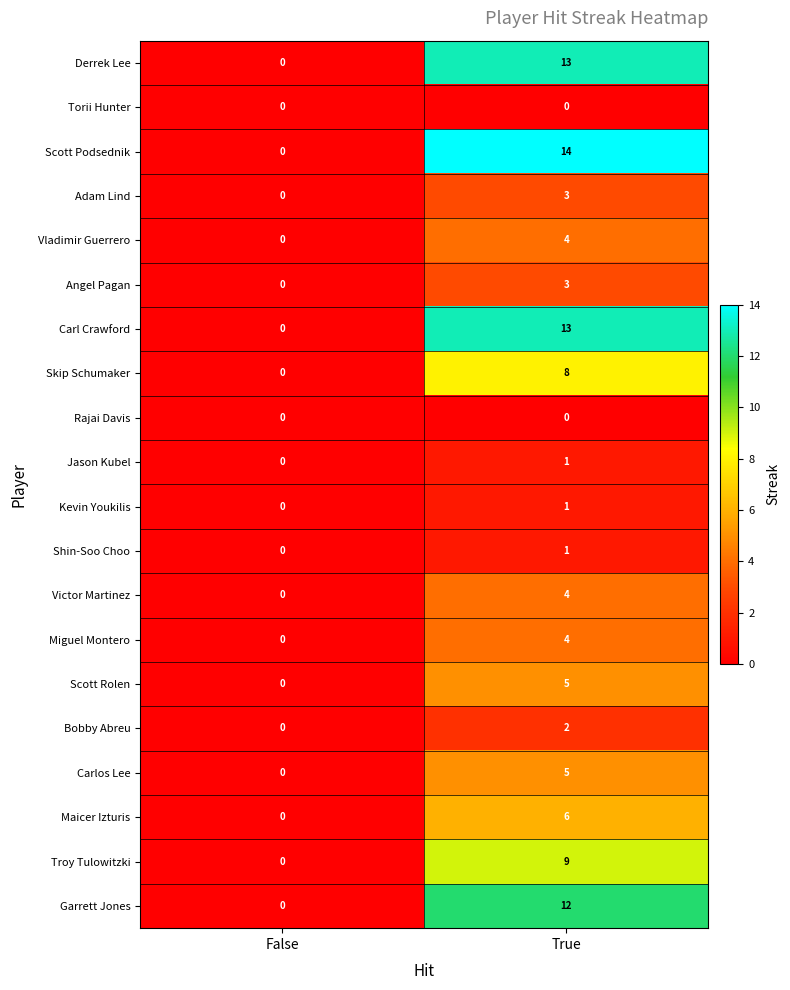

What is the sum of all Maicer Izturis values?

6